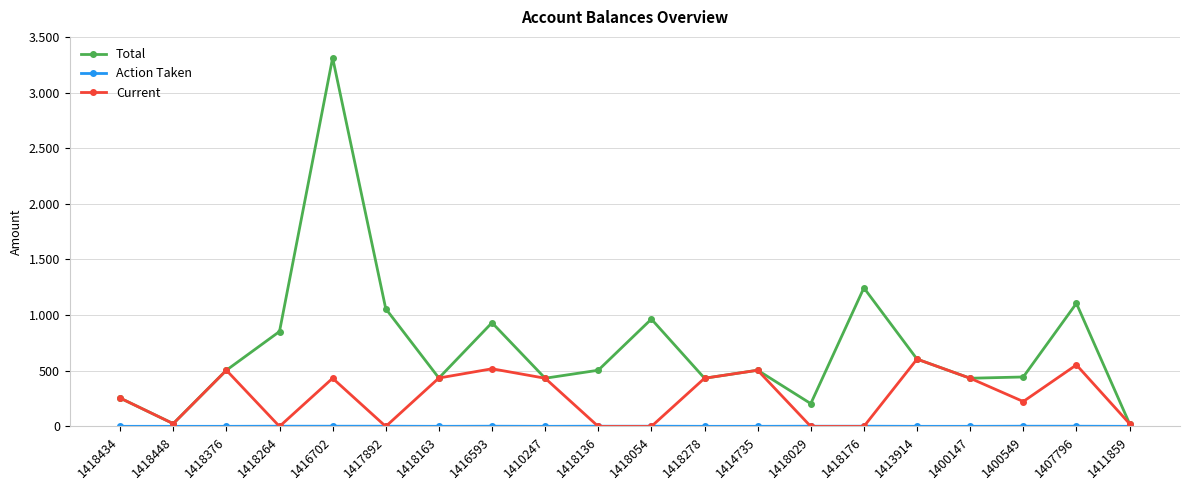

Does the chart have visible grid lines?

Yes